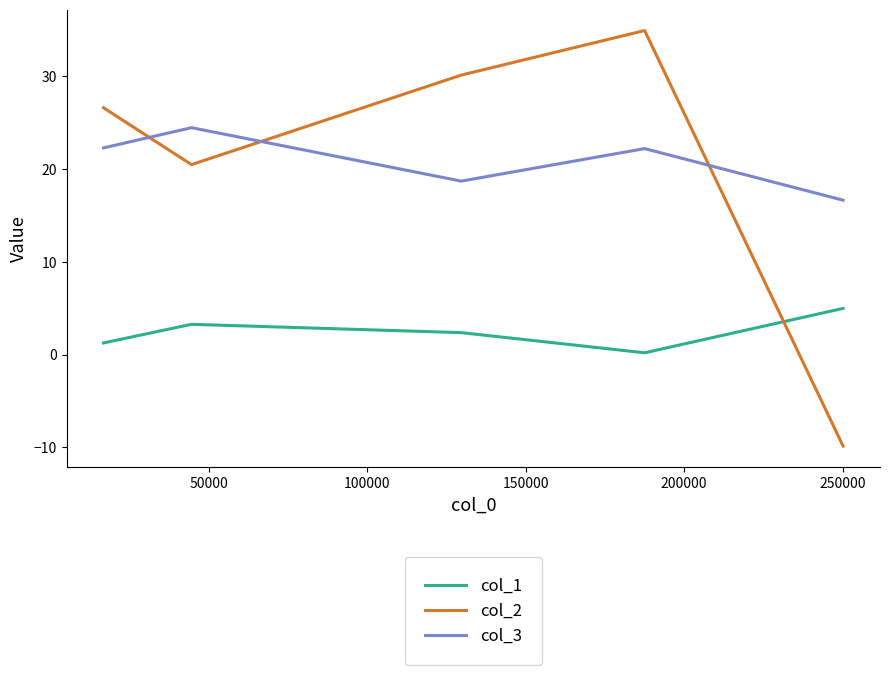

How many lines are shown in the chart?

3